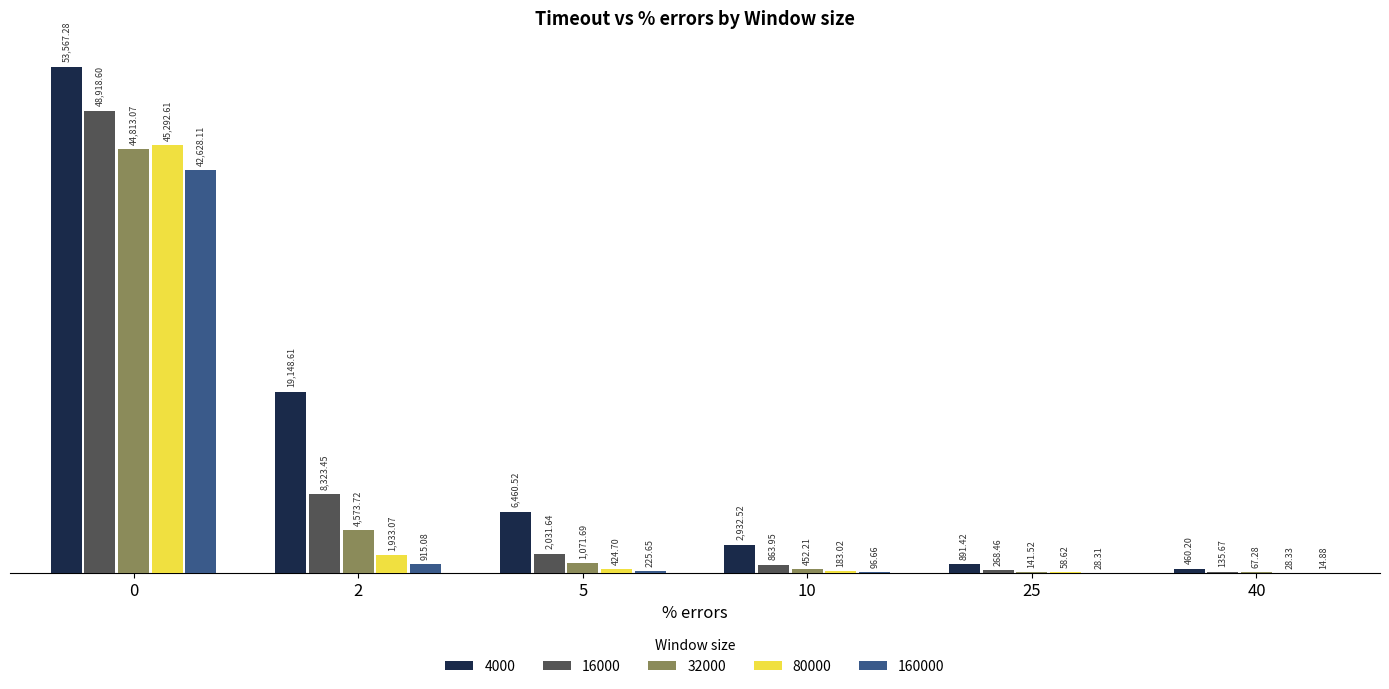

What value does the 80000 series have at 2?

1933.1